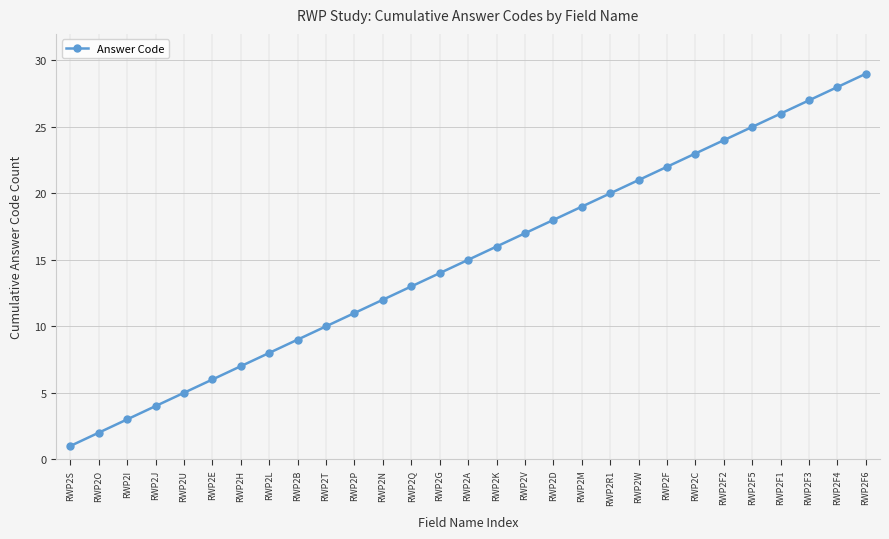

Reading left to right, extract all data points from this chart.

1	2	3	4	5	6	7	8	9	10	11	12	13	14	15	16	17	18	19	20	21	22	23	24	25	26	27	28	29